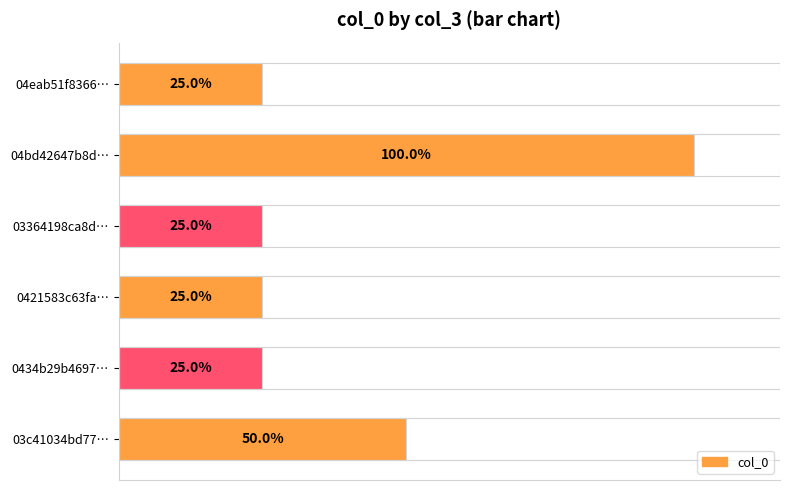

At which category does the chart reach its peak across all series?

04bd42647b8d…